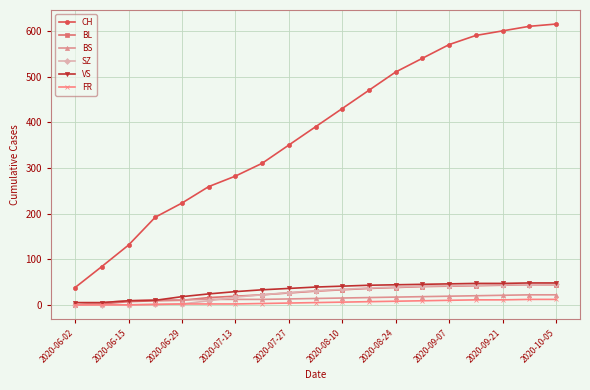

True or false: CH and BS intersect in this chart.

False